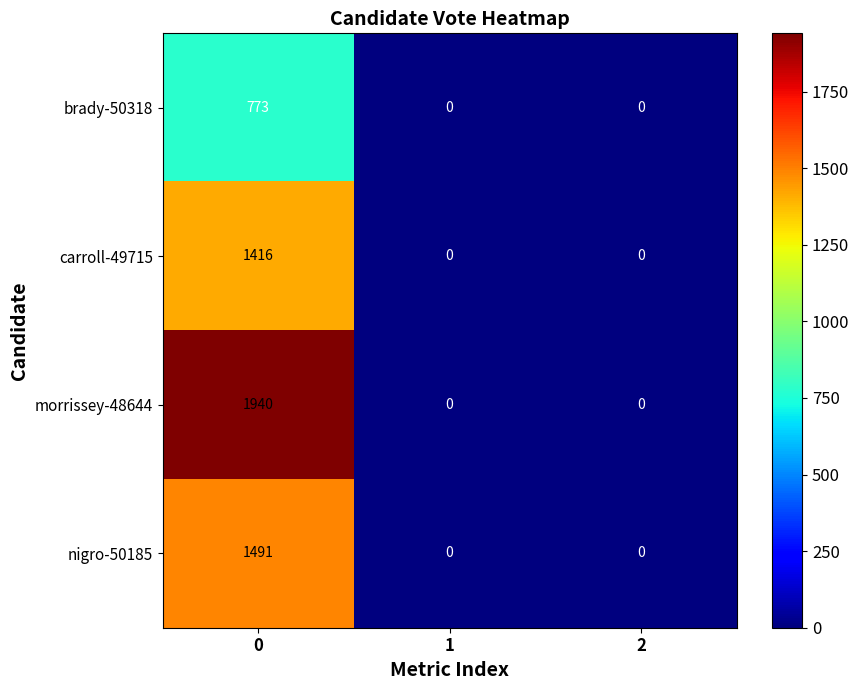

What is the highest value of the morrissey-48644 series?

1940